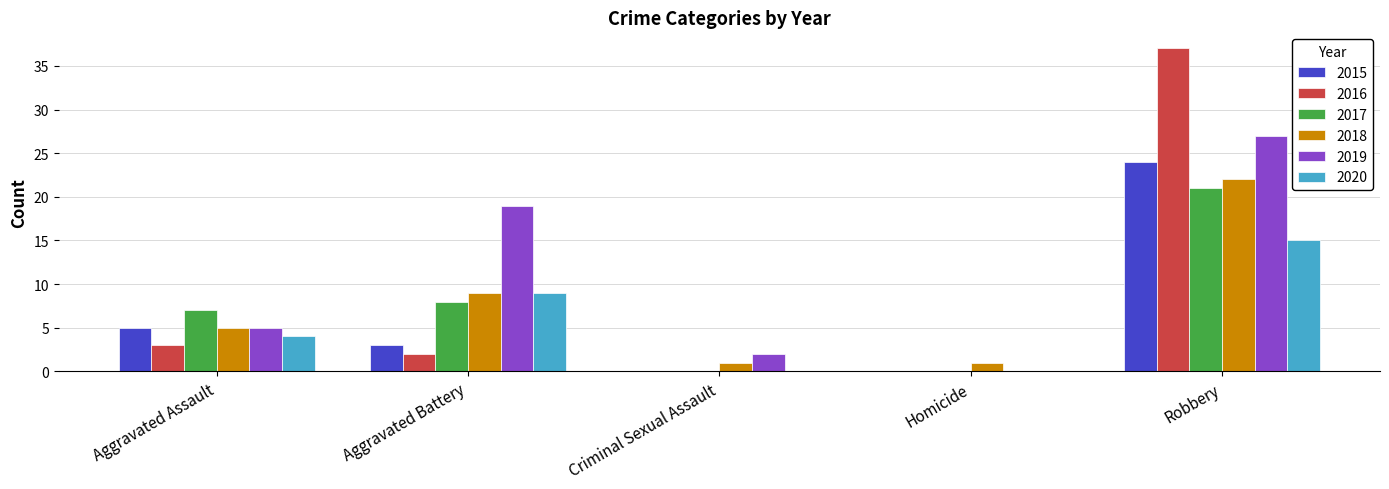

Which series has the largest total across all categories?

2019